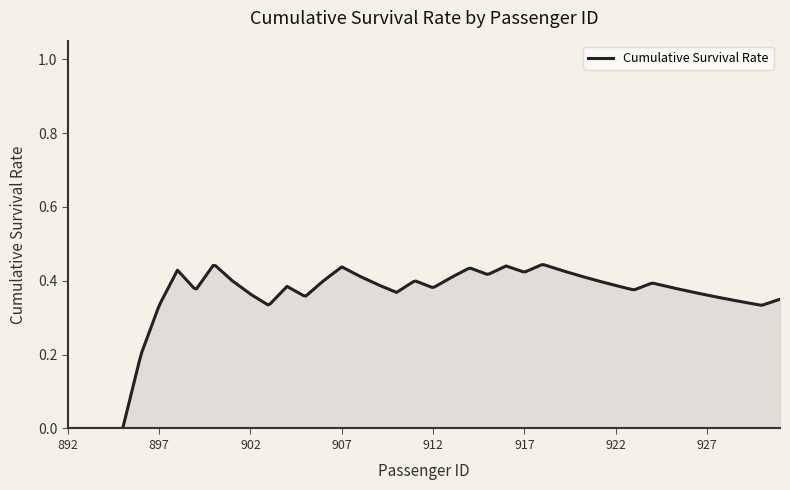

Does the chart have visible grid lines?

No